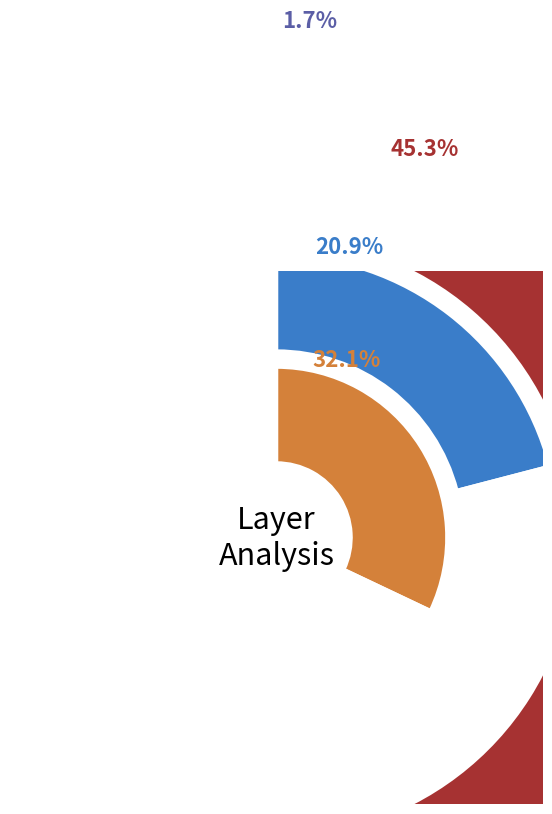

What is the smallest slice in the pie chart?

Layer 5